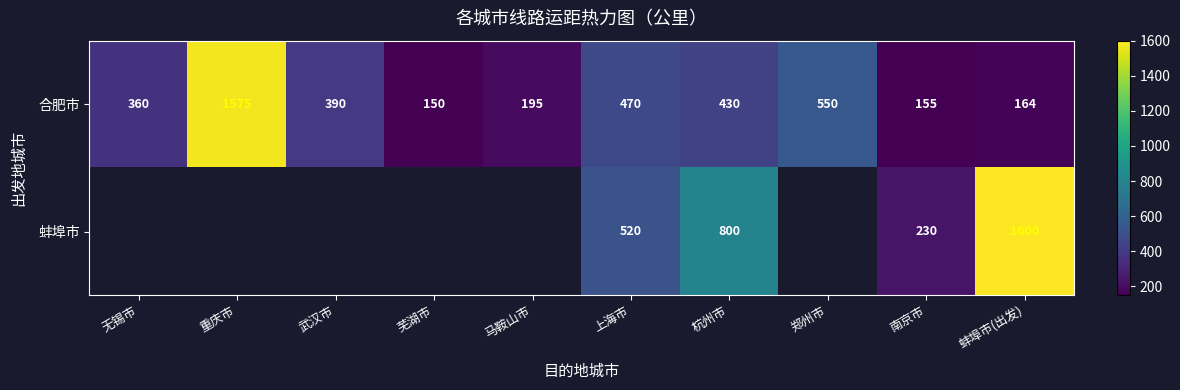

Is the value of 蚌埠市 at 南京市 greater than the value of 合肥市 at 无锡市?

No